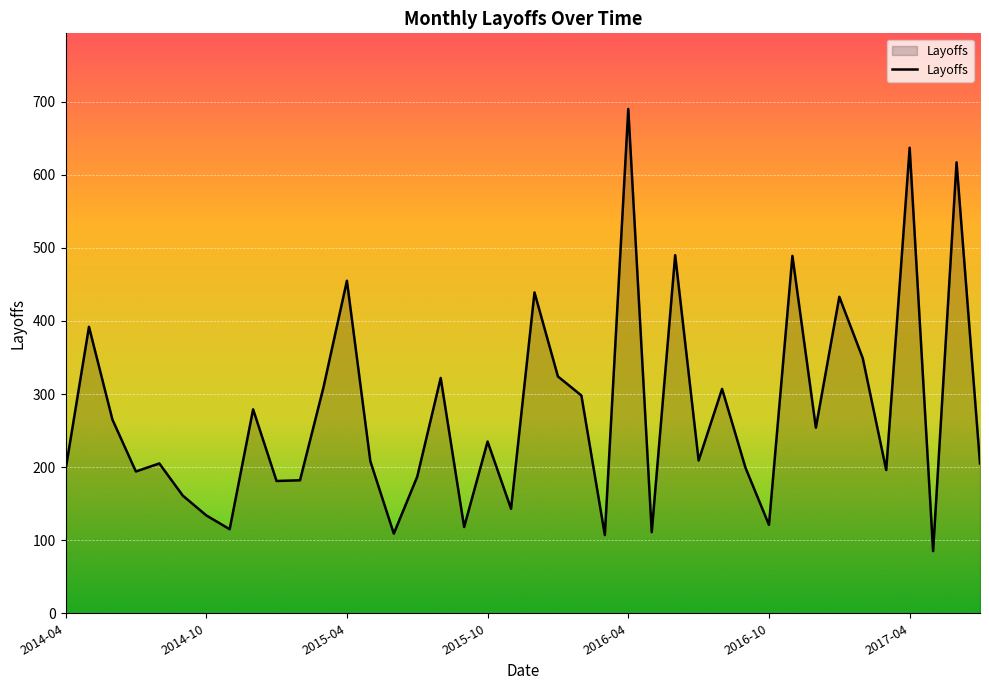

What is the smallest value displayed?

85